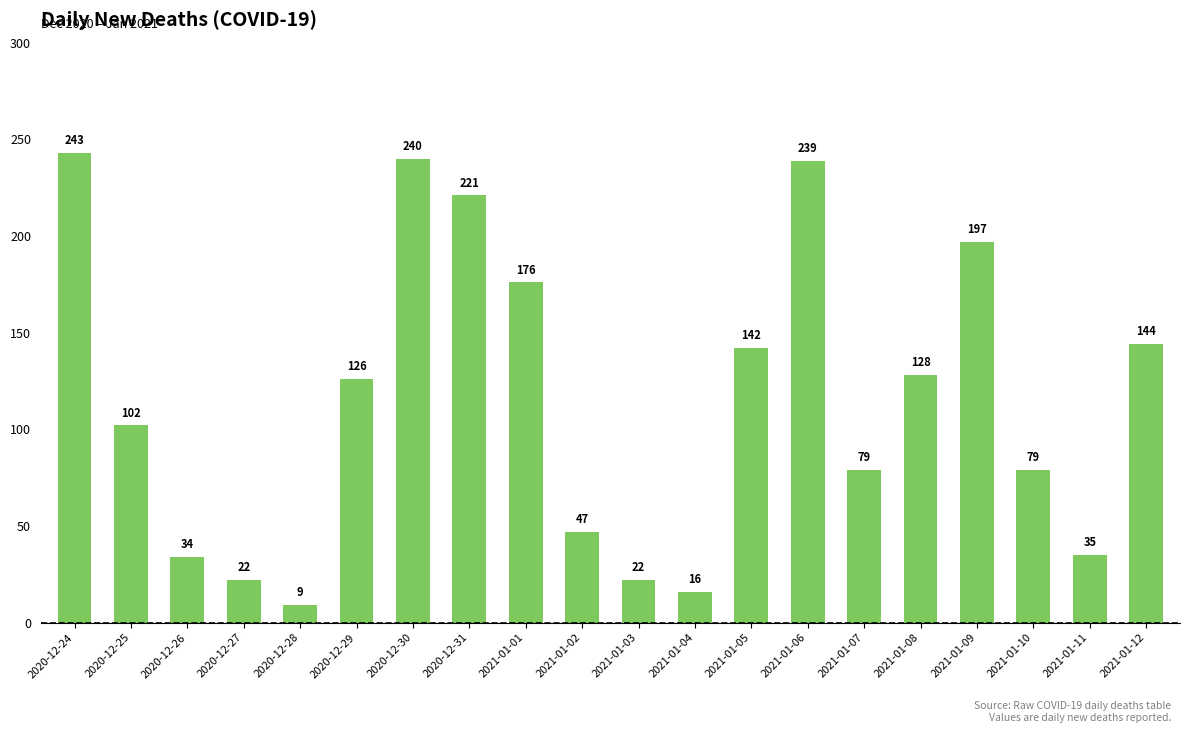

Which label corresponds to the smallest value in the chart?

2020-12-28